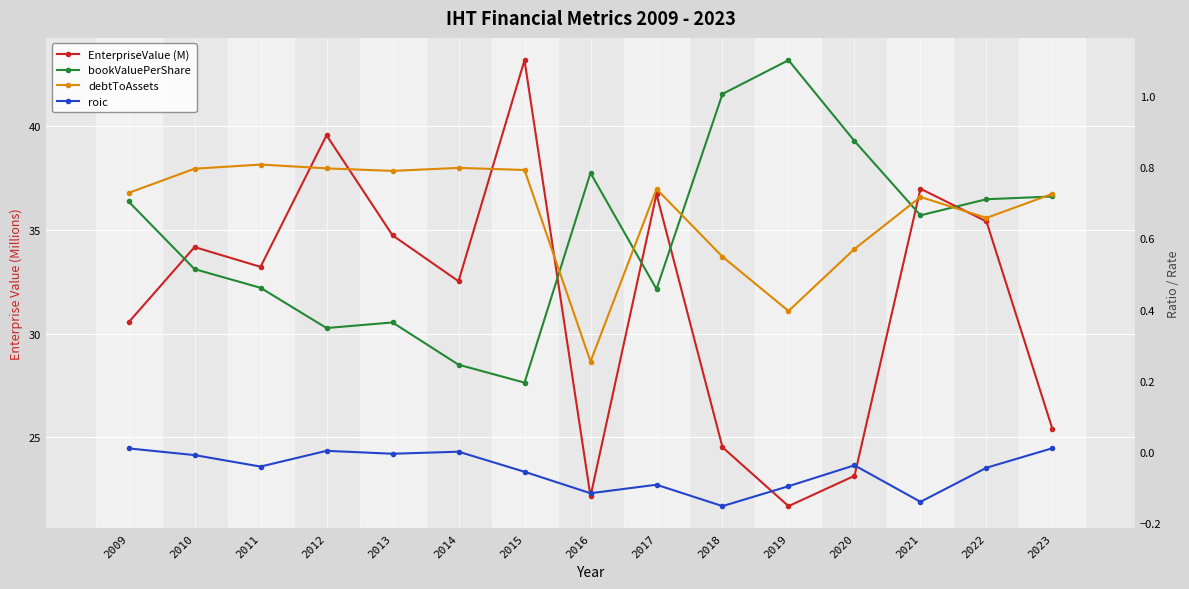

Which series changed the most between 2009 and 2019?

EnterpriseValue (M)